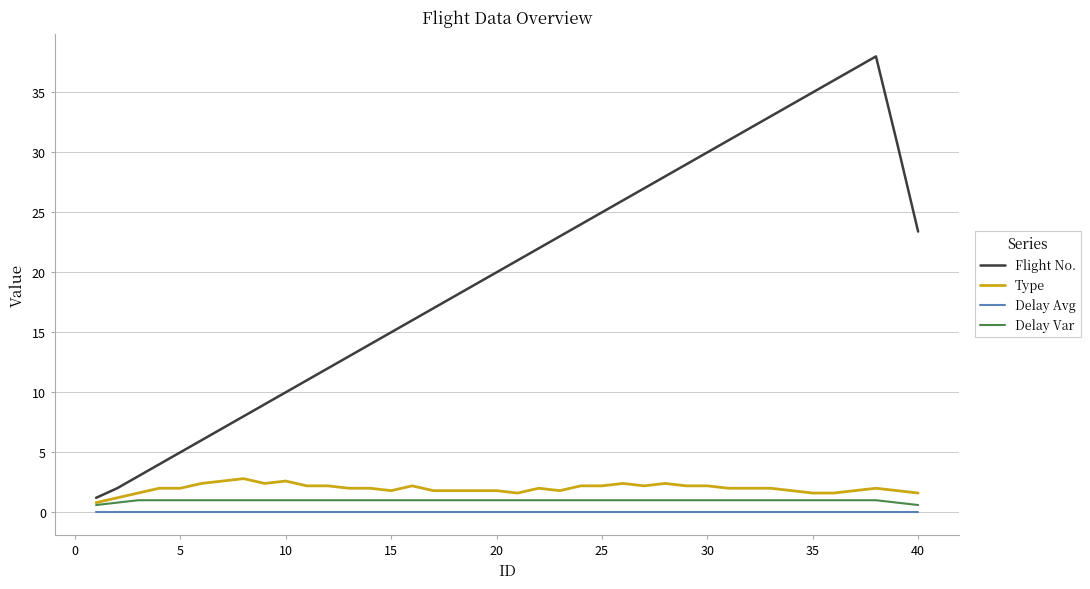

What is the highest value of the Delay Var series?

1.0